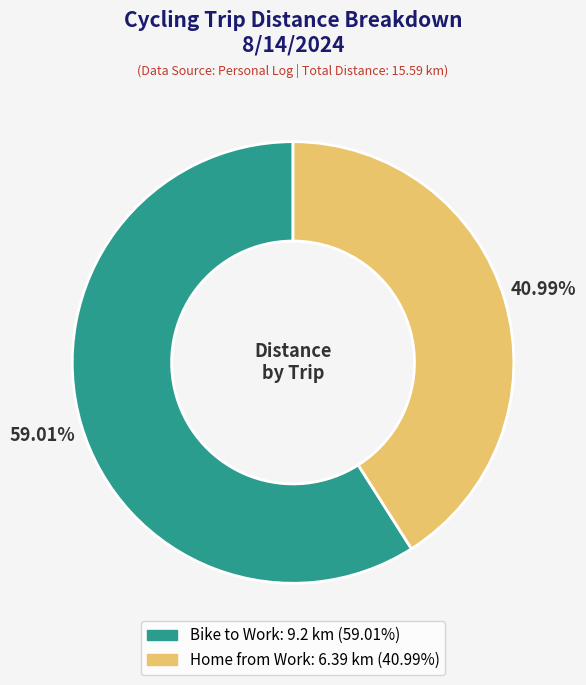

Which slice represents more than half of the pie?

Bike to Work